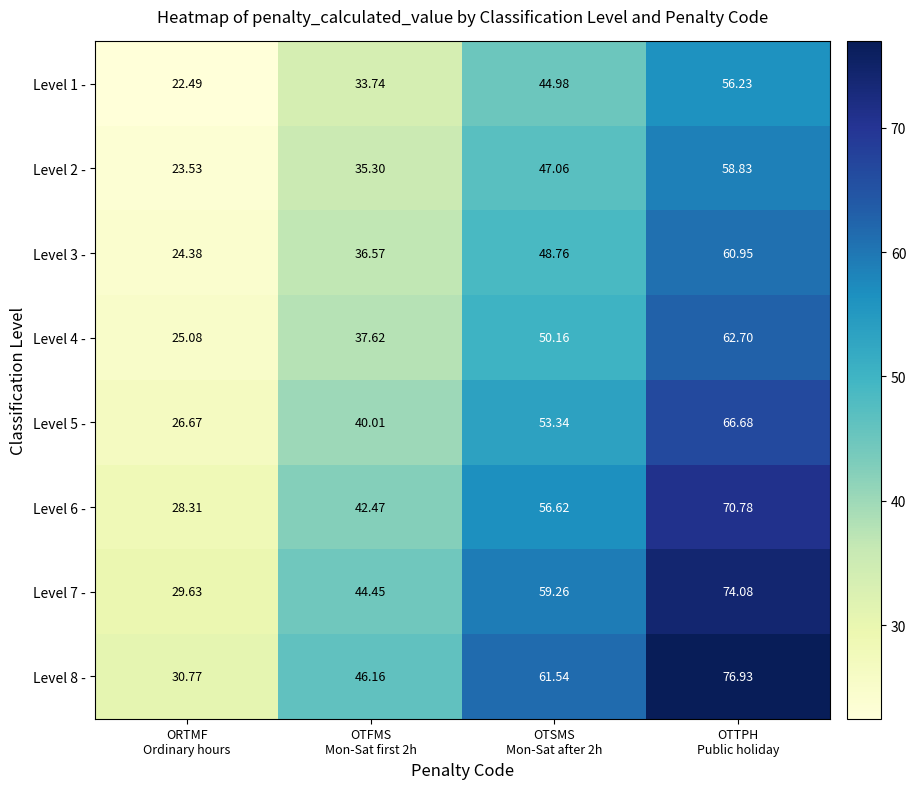

Rank the series by their maximum value, from highest to lowest.

Level 8 -, Level 7 -, Level 6 -, Level 5 -, Level 4 -, Level 3 -, Level 2 -, Level 1 -